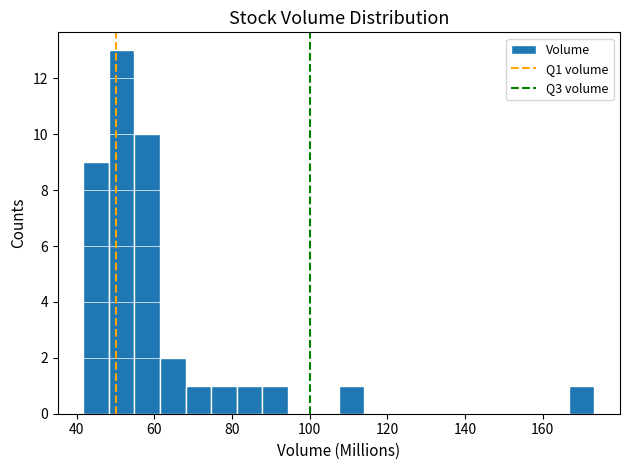

Read against the x-axis, roughly where is the centre of the tallest bar?

52